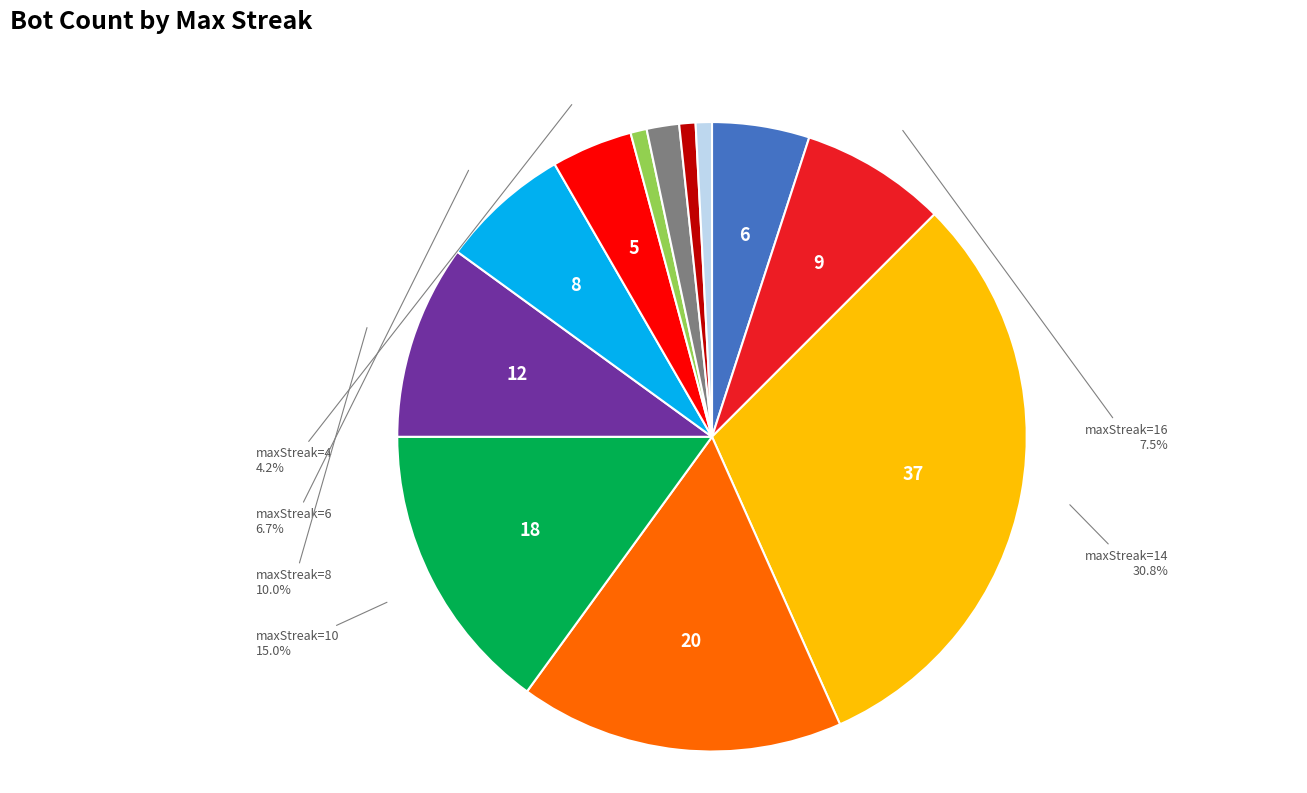

Does any single category account for the majority?

No